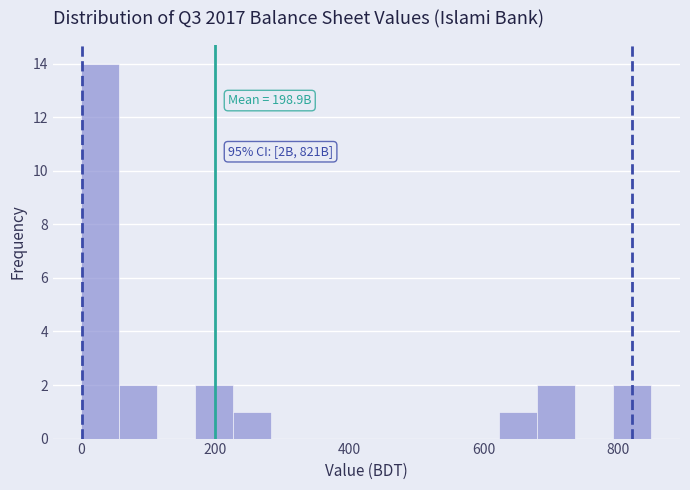

Read against the x-axis, roughly where is the centre of the tallest bar?

20